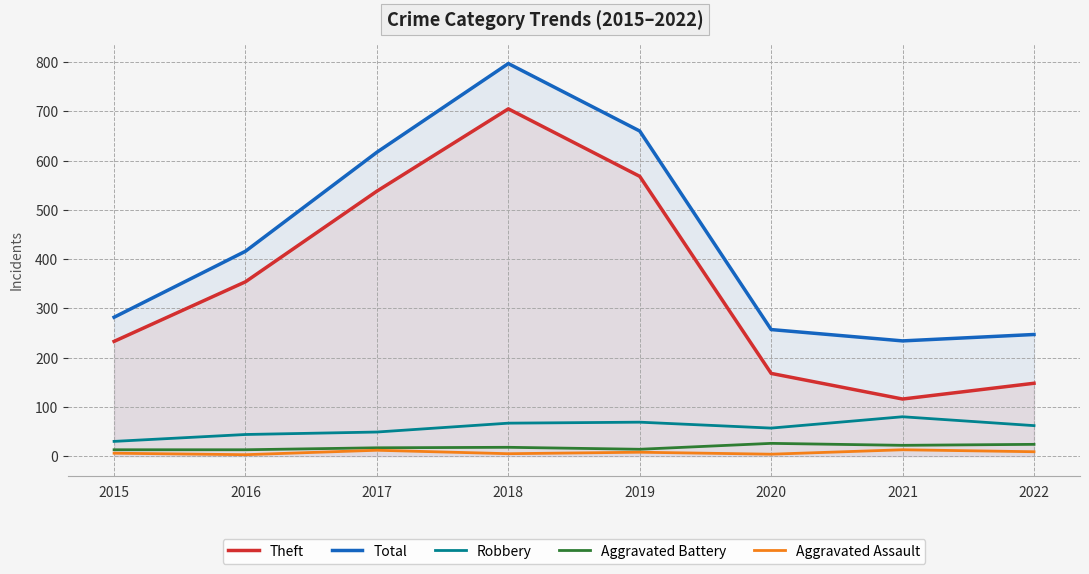

What is the value of the Robbery point at the 5th from the left?

69